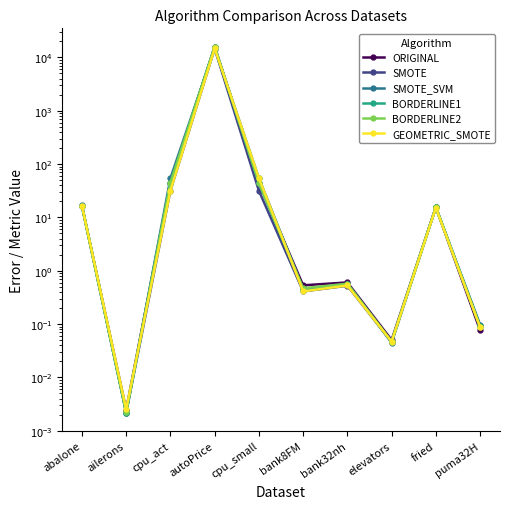

True or false: ORIGINAL and BORDERLINE2 cross at least once.

True